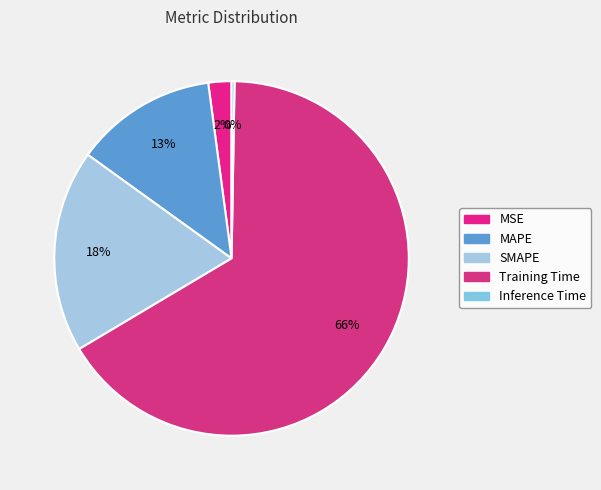

Does SMAPE account for over 50% of the chart?

No